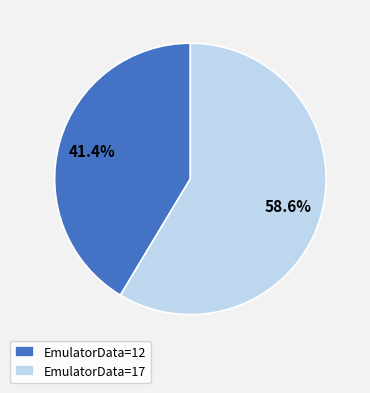

Count the number of slices in the pie.

2